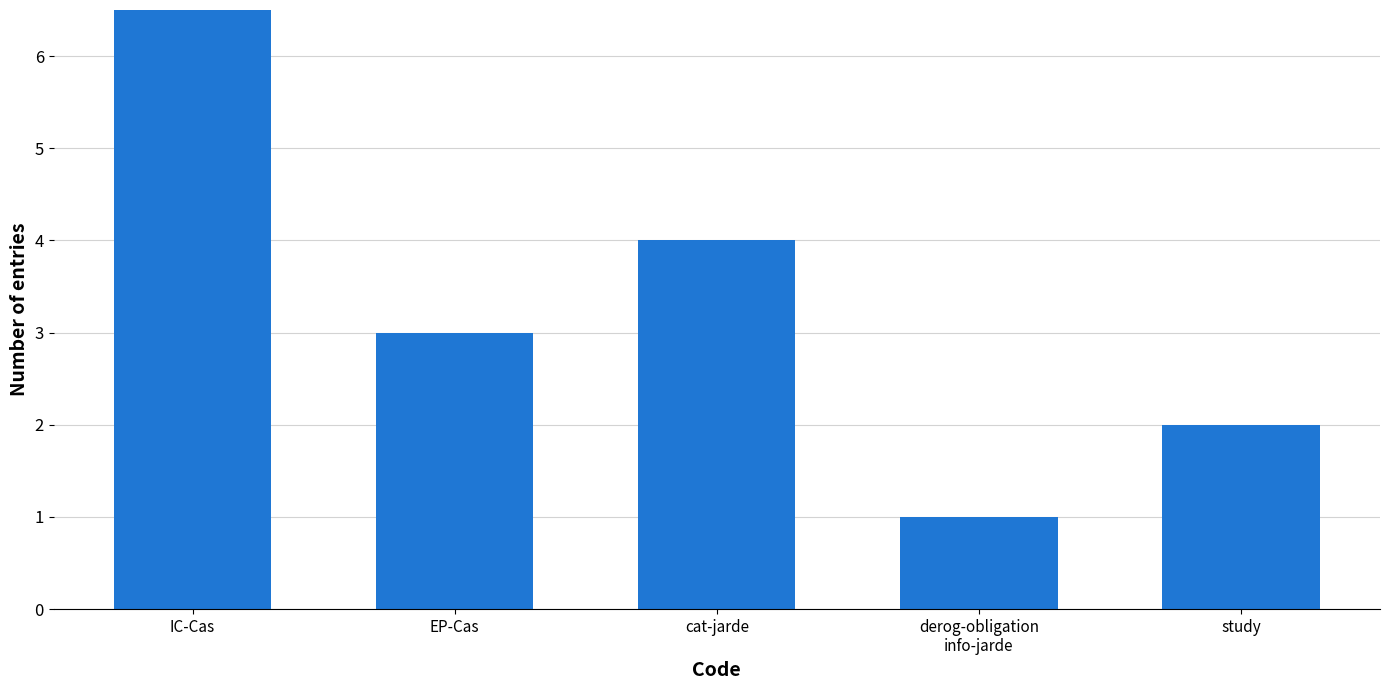

Approximately how many times larger is the value at IC-Cas compared to EP-Cas?

2.3